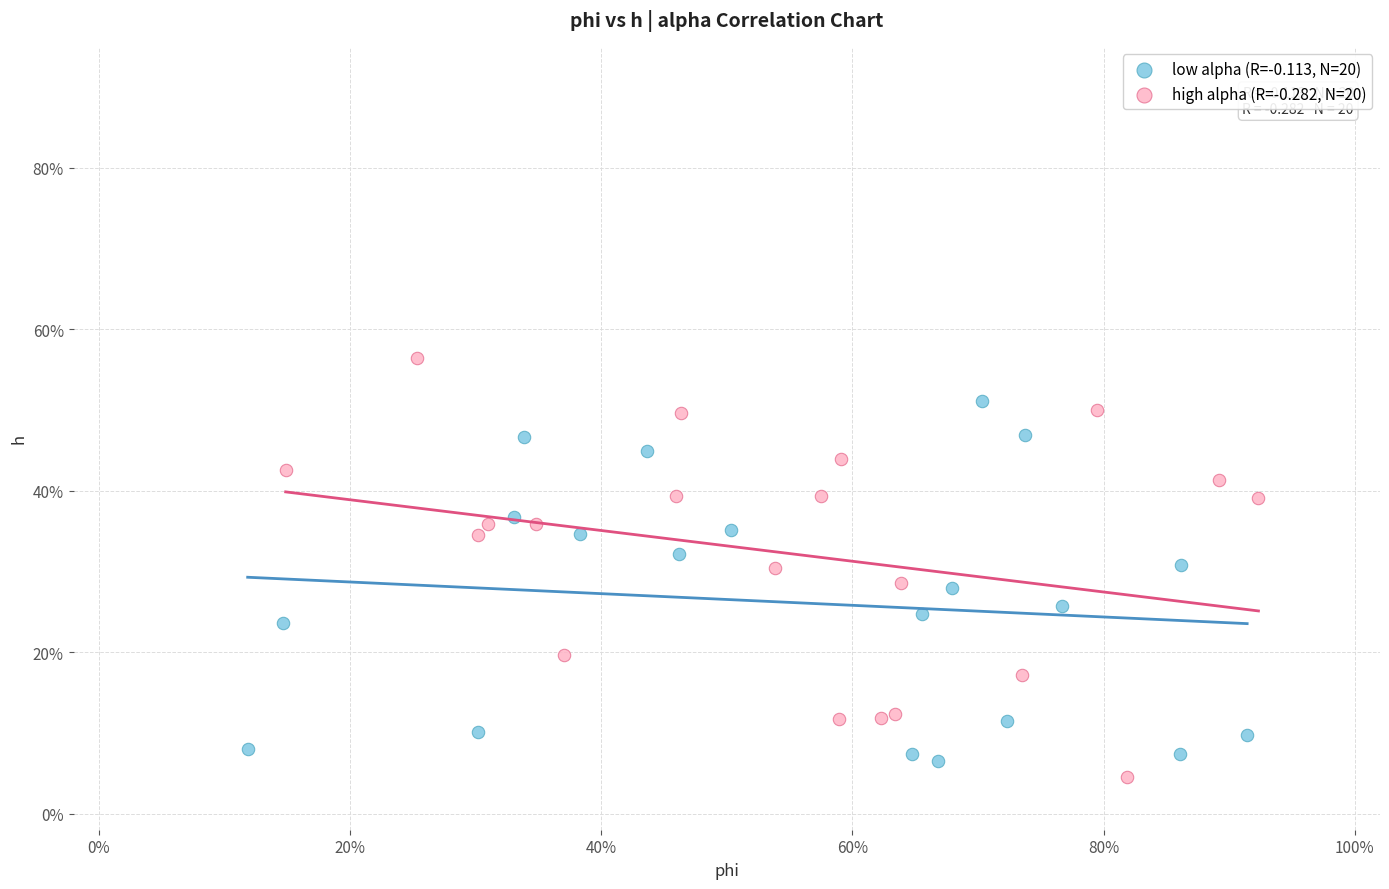

What are all the series names shown in the legend?

low alpha (R=-0.113, N=20), high alpha (R=-0.282, N=20)